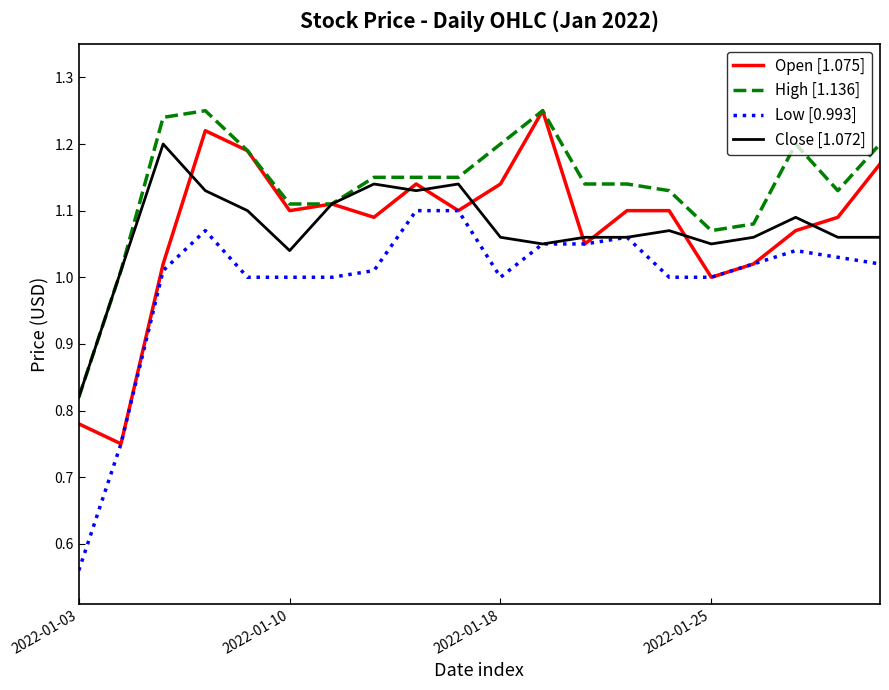

What are all the series names shown in the legend?

Open [1.075], High [1.136], Low [0.993], Close [1.072]